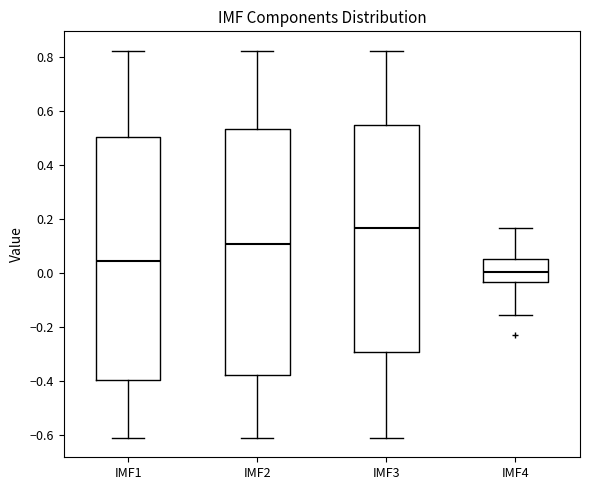

Reading left to right, read every box against the y-axis: the position of its median line, the range the box covers, and the ends of its whiskers. The values are not printed on the chart, so give them approximately, as read against the axis.

IMF1: median 0.04, box -0.40 to 0.50, whiskers -0.62 to 0.82
IMF2: median 0.10, box -0.38 to 0.54, whiskers -0.62 to 0.82
IMF3: median 0.16, box -0.30 to 0.54, whiskers -0.62 to 0.82
IMF4: median 0.00, box -0.04 to 0.04, whiskers -0.16 to 0.16